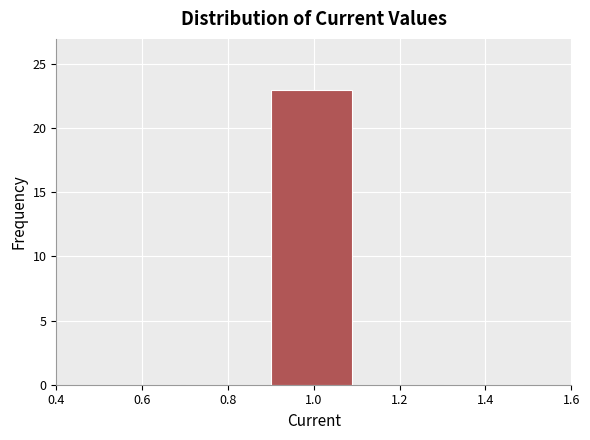

Which range on the x-axis has the tallest bar?

0.9 to 1.1